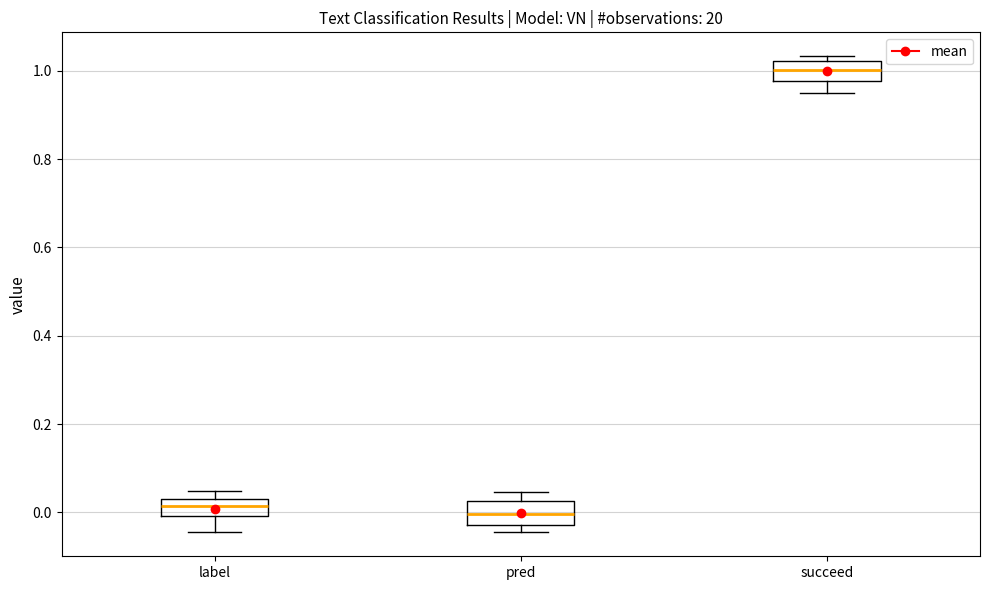

Reading left to right, transcribe this box plot: for each box, give where its median line is, the range the box spans, and where its two whiskers end, as read against the y-axis. The values are not printed on the chart, so give them approximately, as read against the axis.

label: median 0.02 (inside the box), box 0.00 to 0.02, whiskers -0.04 to 0.04
pred: median 0.00, box -0.02 to 0.02, whiskers -0.04 to 0.04
succeed: median 1.00, box 0.98 to 1.02, whiskers 0.96 to 1.04